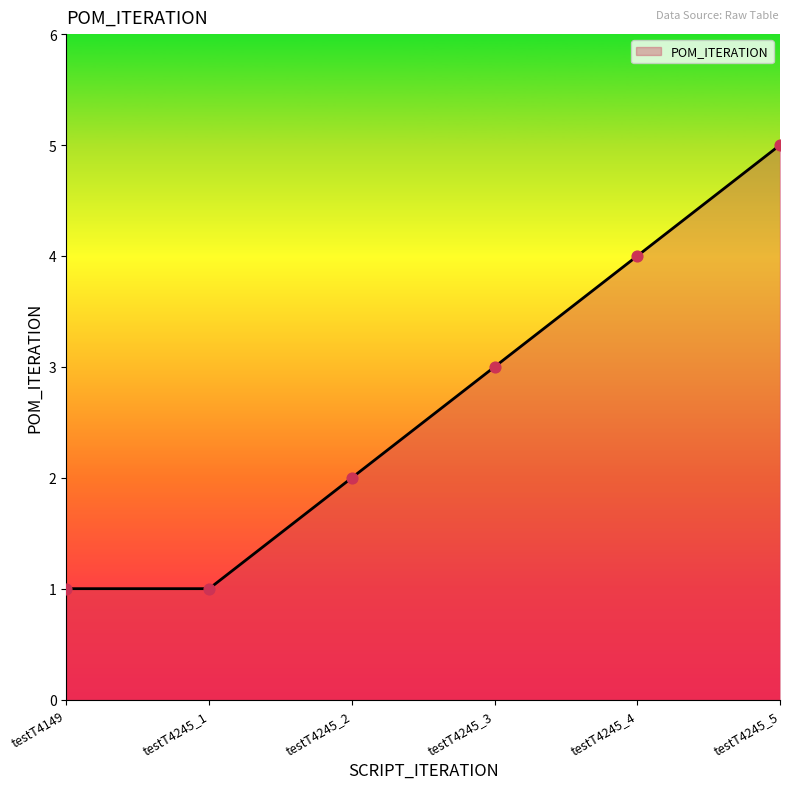

Which has a higher value, testT4245_4 or testT4245_2?

testT4245_4